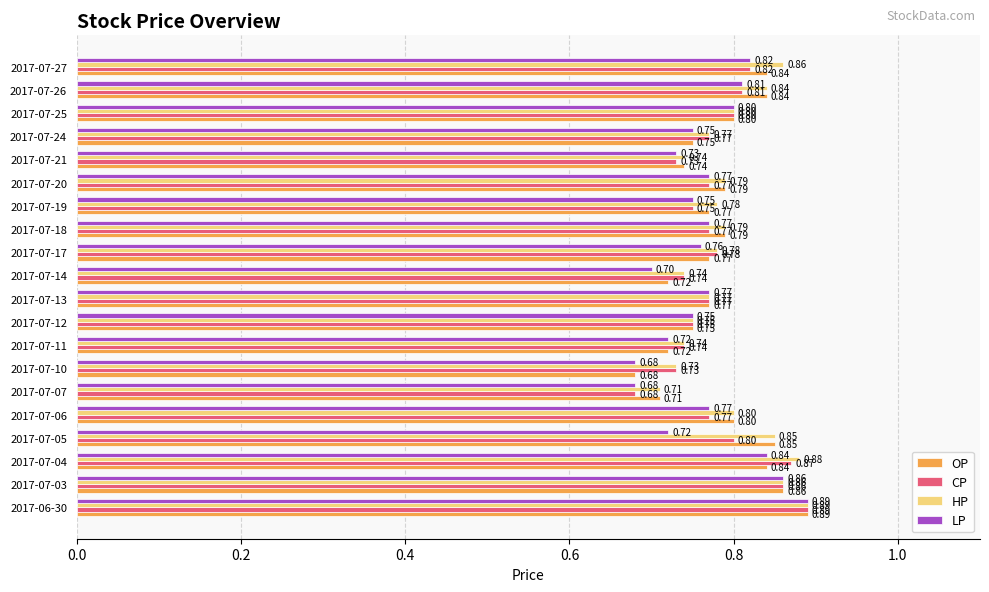

What is the smallest value displayed?

0.7